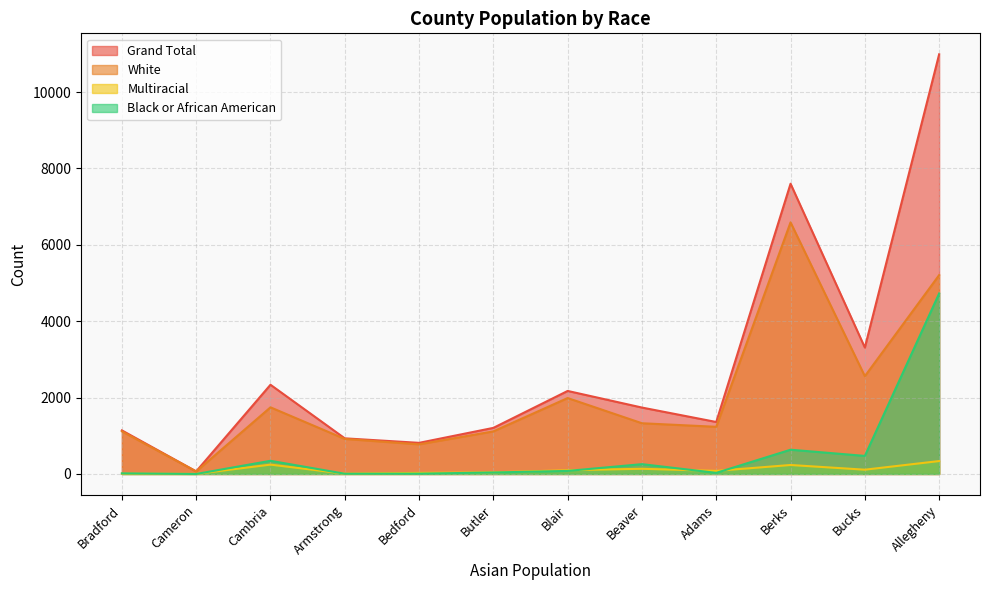

What is the difference between the highest and lowest values at Berks?

7365